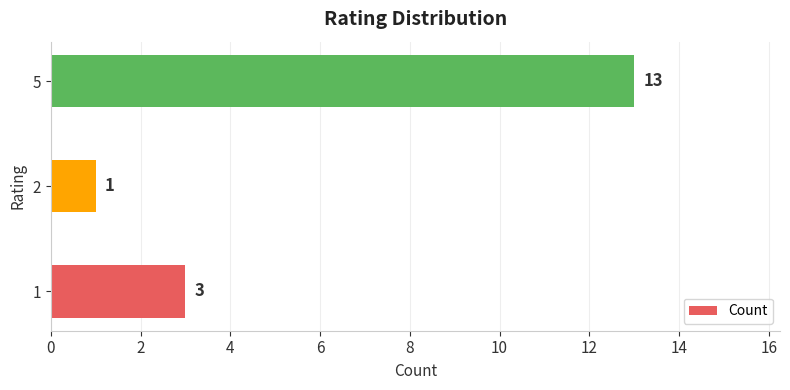

Reading bottom to top, what are all the values shown in this chart?

1=3	2=1	5=13